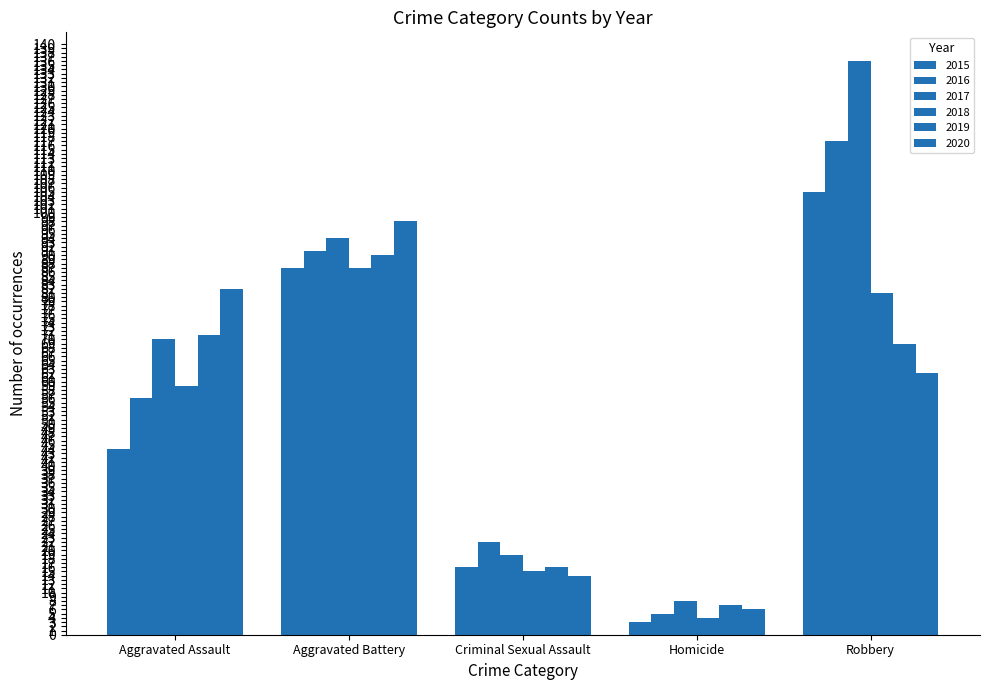

How many distinct data groups are displayed?

6